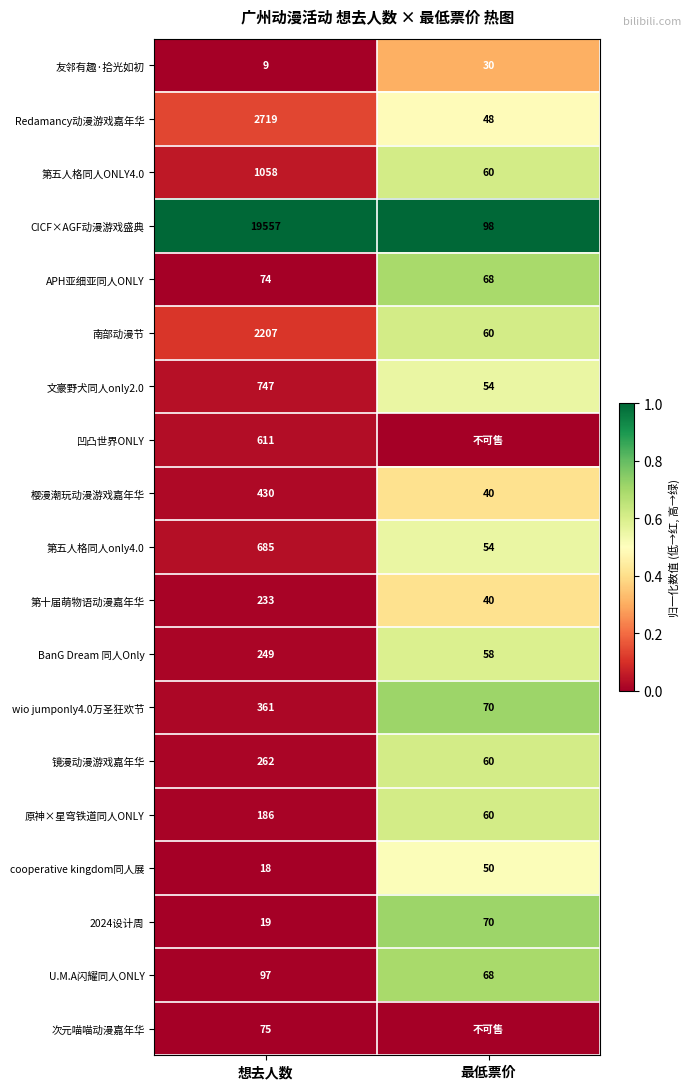

The value of APH亚细亚同人ONLY at 最低票价 is 0.9. True or false?

False